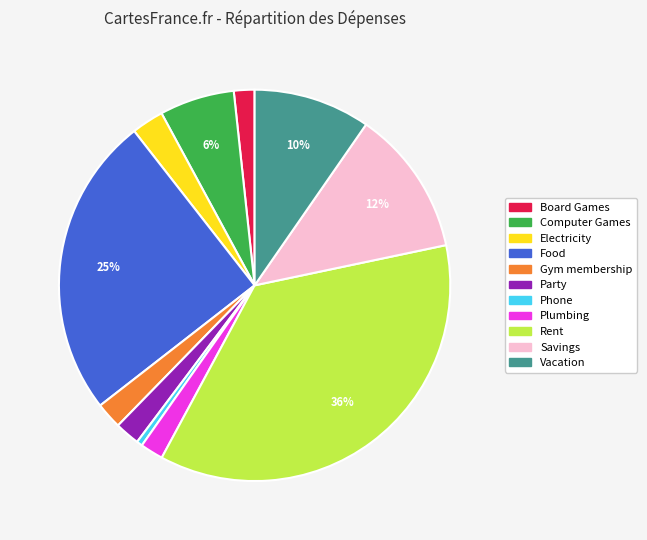

Does Electricity account for over 50% of the chart?

No